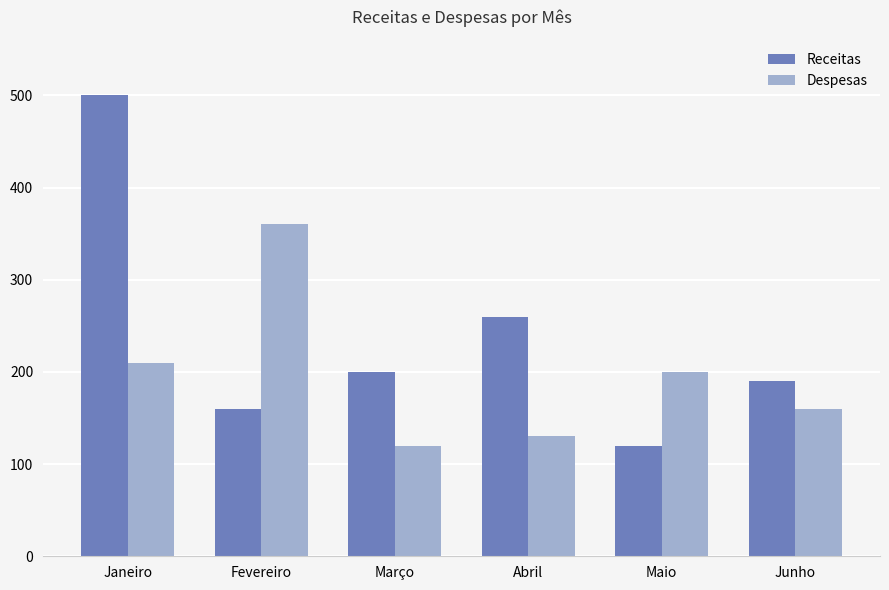

Reading left to right, extract all data points from this chart.

Receitas: 500	160	200	260	120	190
Despesas: 210	360	120	130	200	160